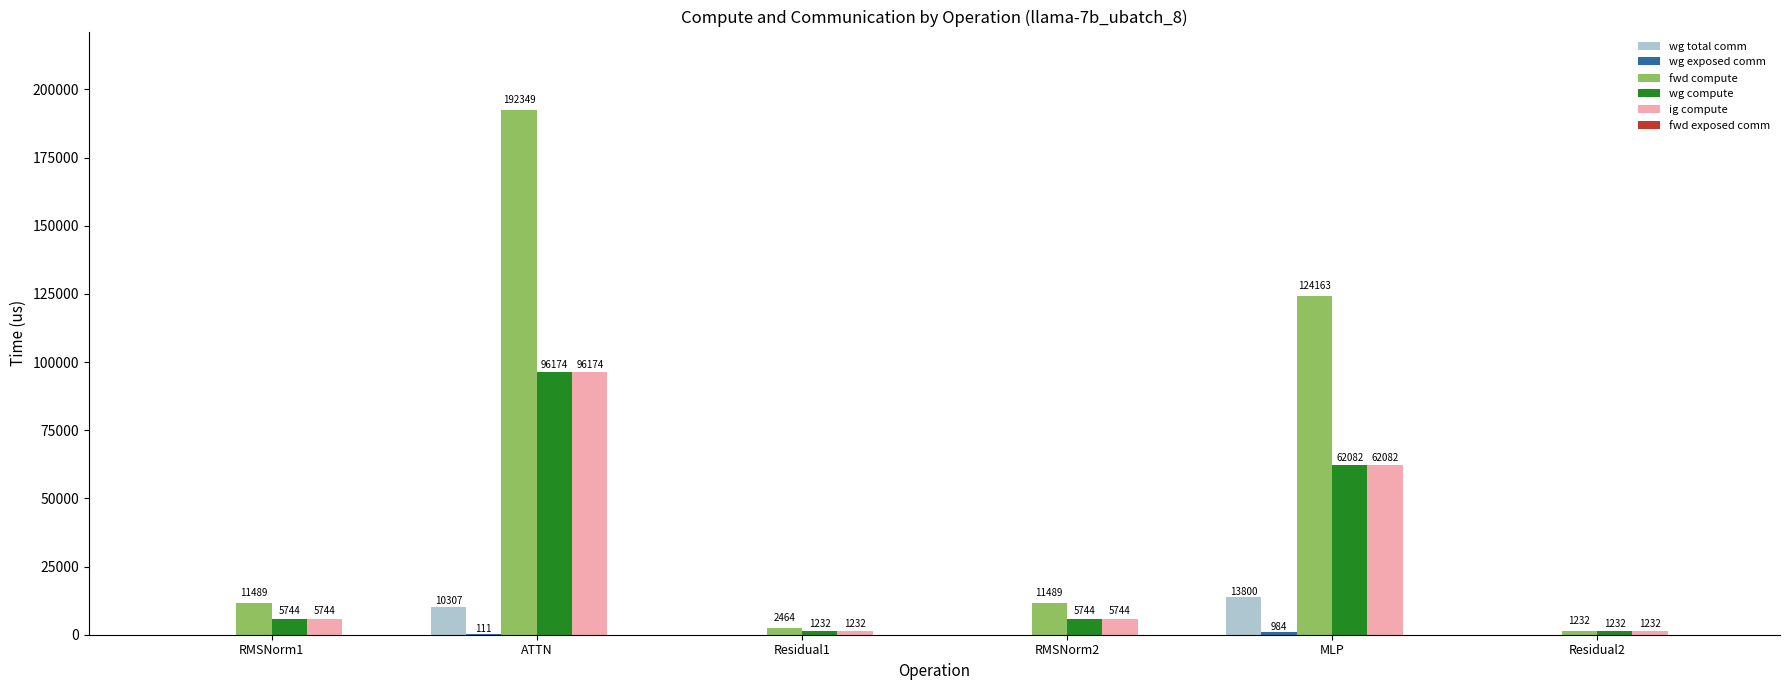

True or false: fwd compute has a value of 66703.4 at MLP.

False